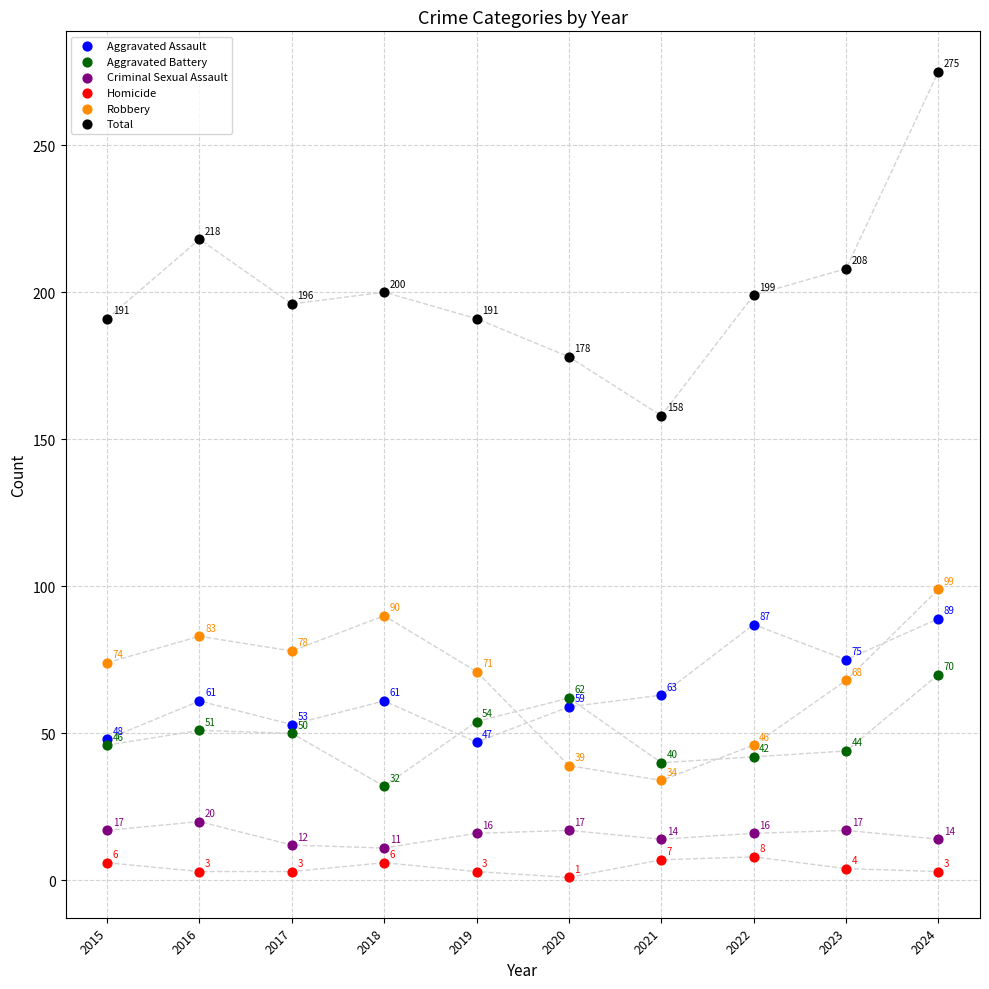

What are all the series names shown in the legend?

Aggravated Assault, Aggravated Battery, Criminal Sexual Assault, Homicide, Robbery, Total